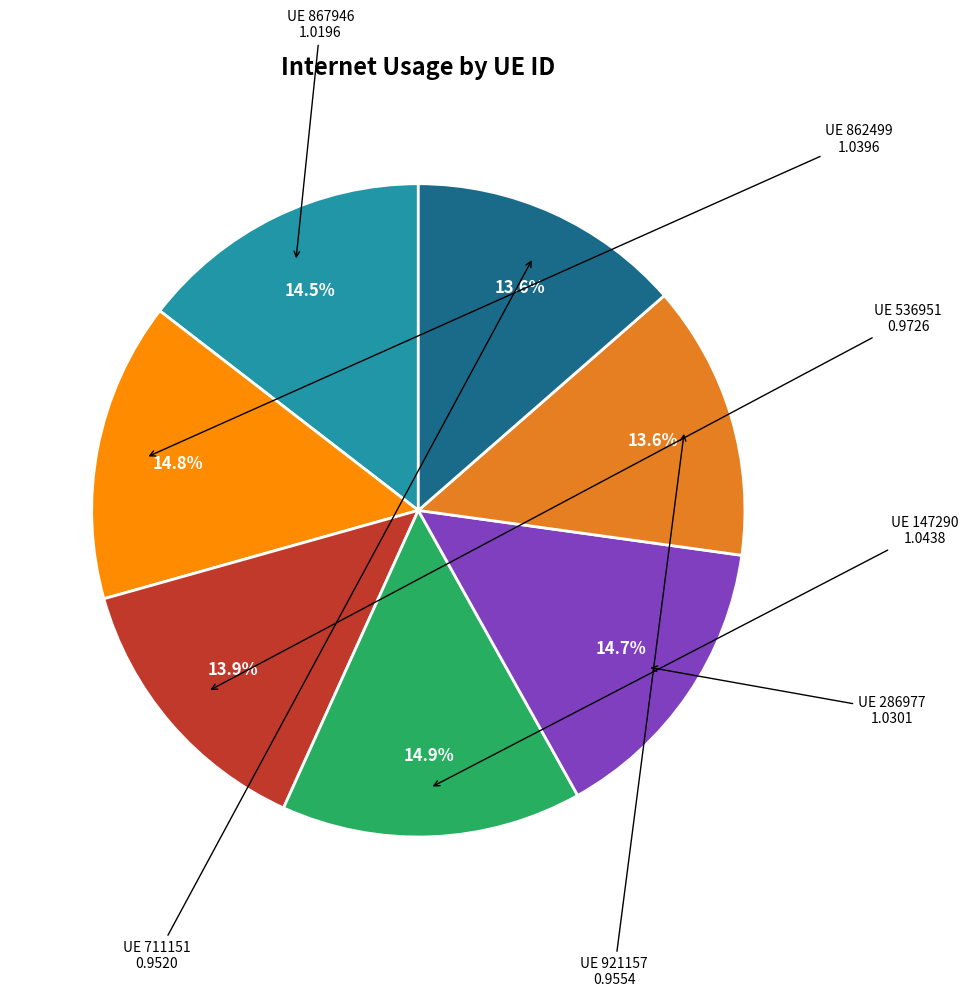

Is there any slice that represents more than half of the pie?

No